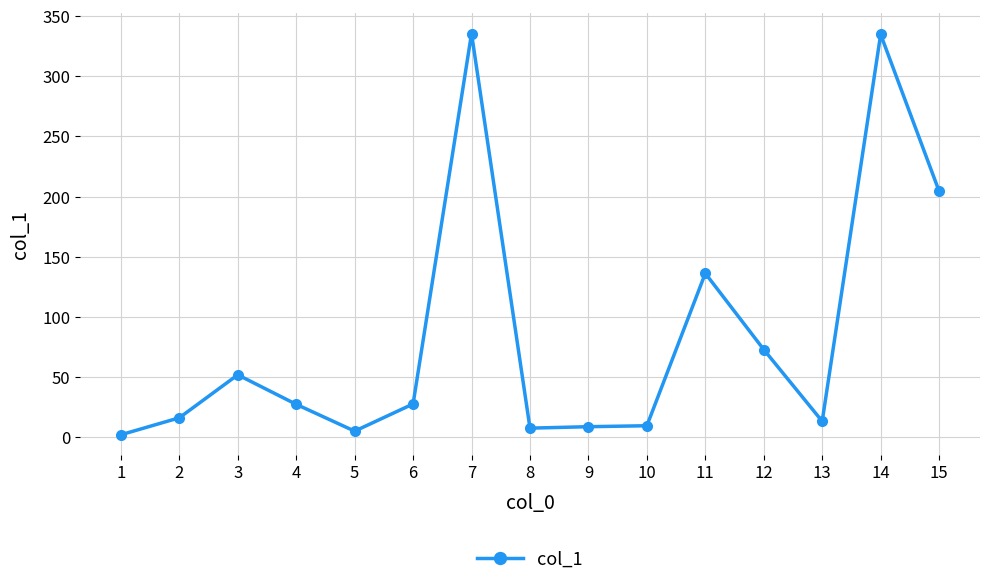

What is the value of the 6th point from the left?

27.8